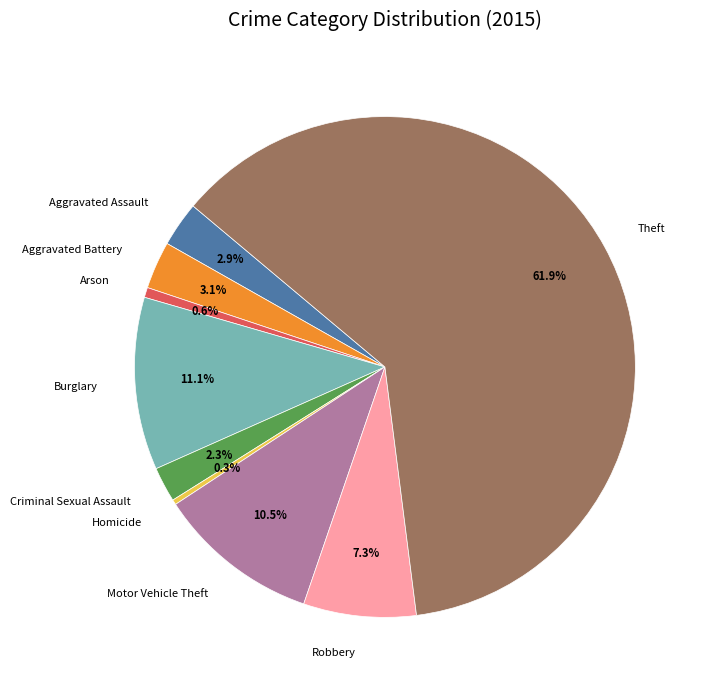

To the nearest percent, what portion does Theft represent?

62%